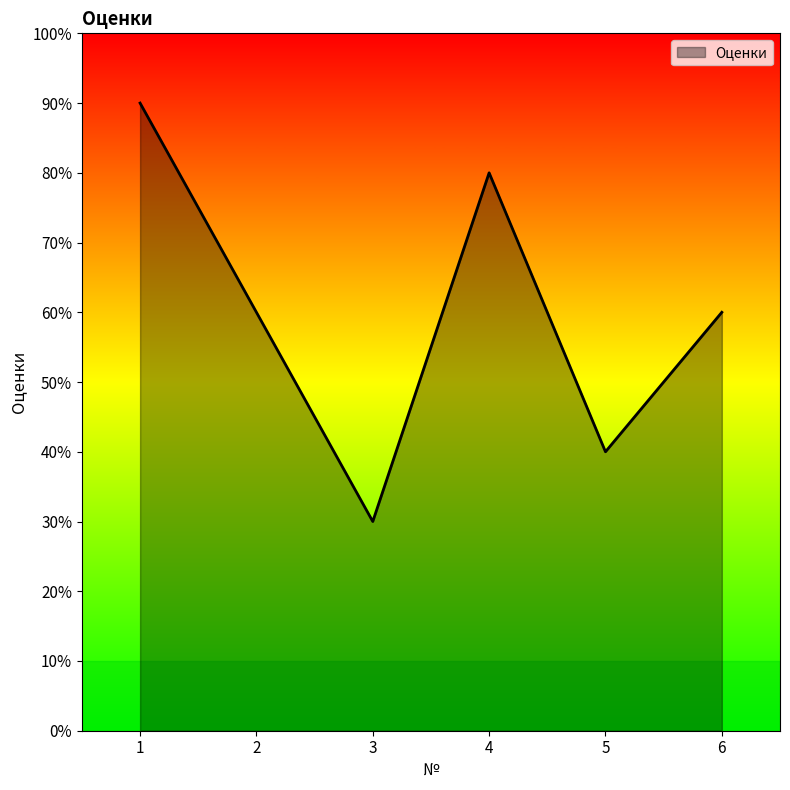

True or false: the data shows 11 at 6.

False